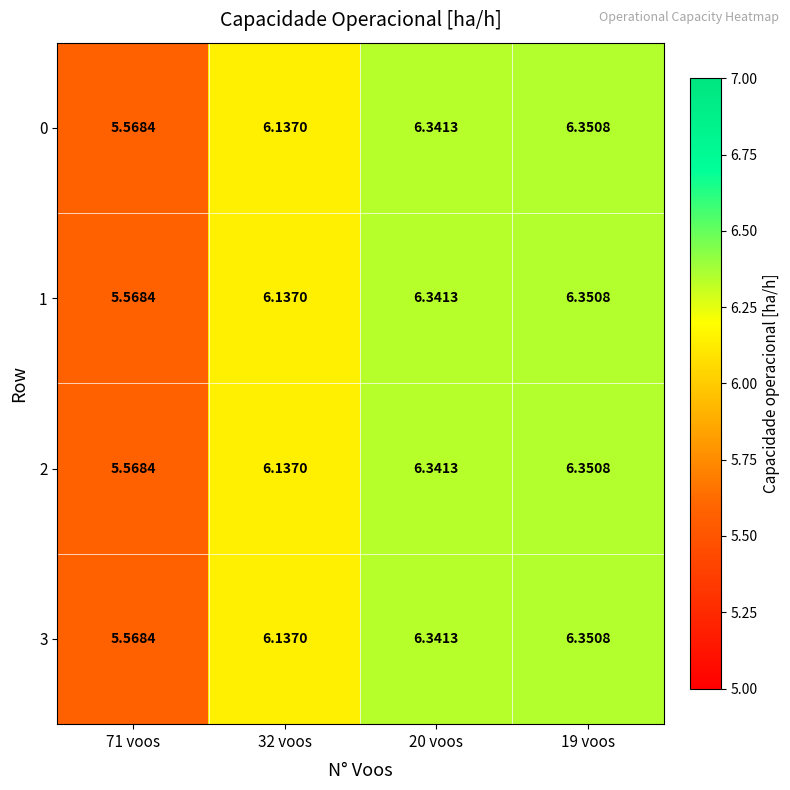

Is the value of 1 at 20 voos greater than the value of 0 at 19 voos?

No